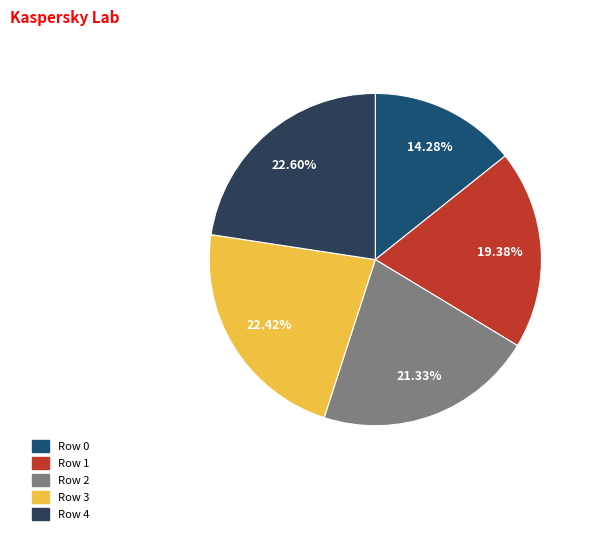

Is there a majority slice in this chart?

No